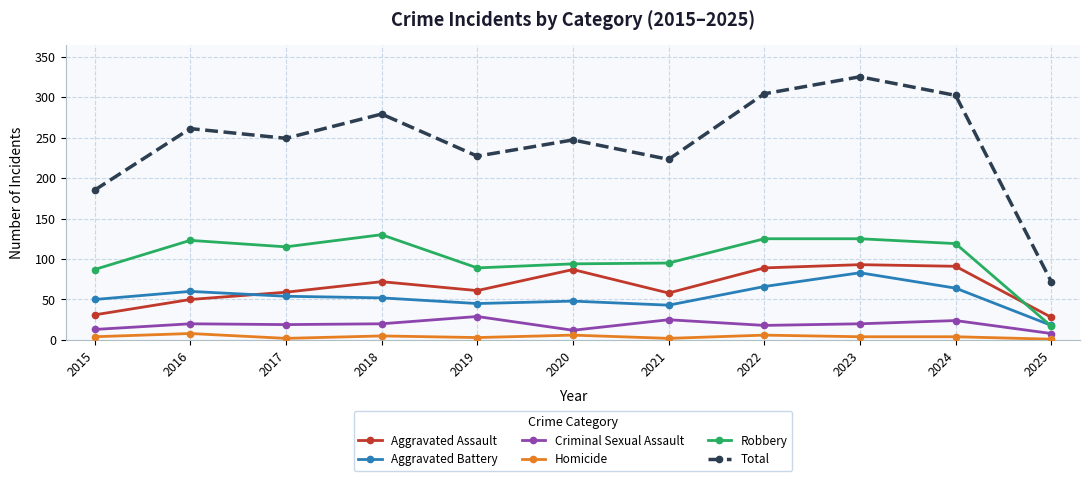

The value of Total at 2025 is 72. True or false?

True